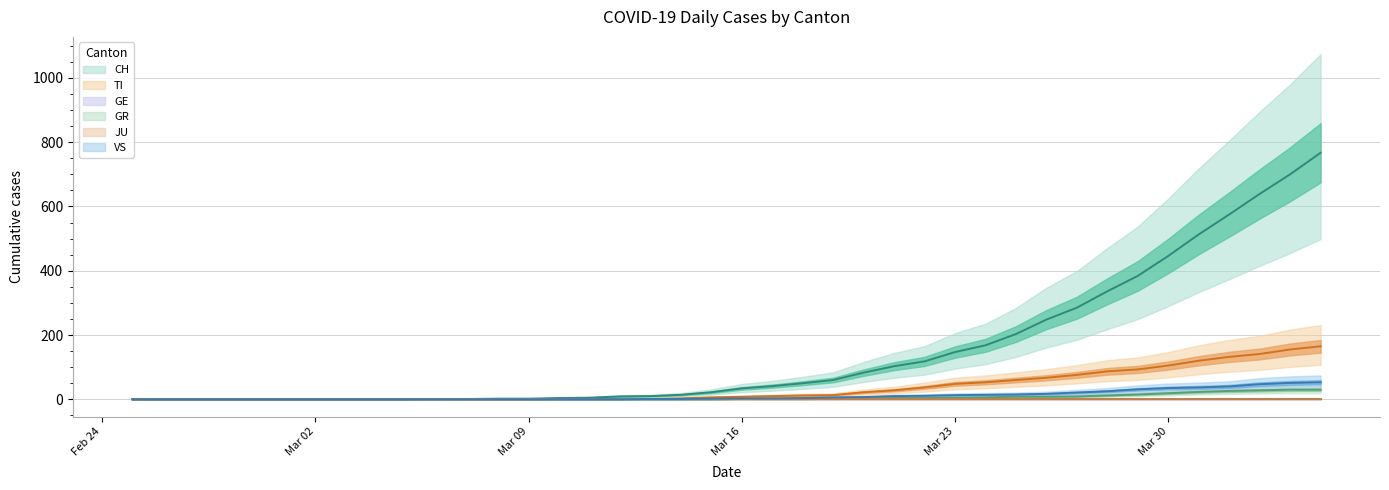

Between 2020-02-25 and 2020-03-28, which series saw the biggest shift?

CH